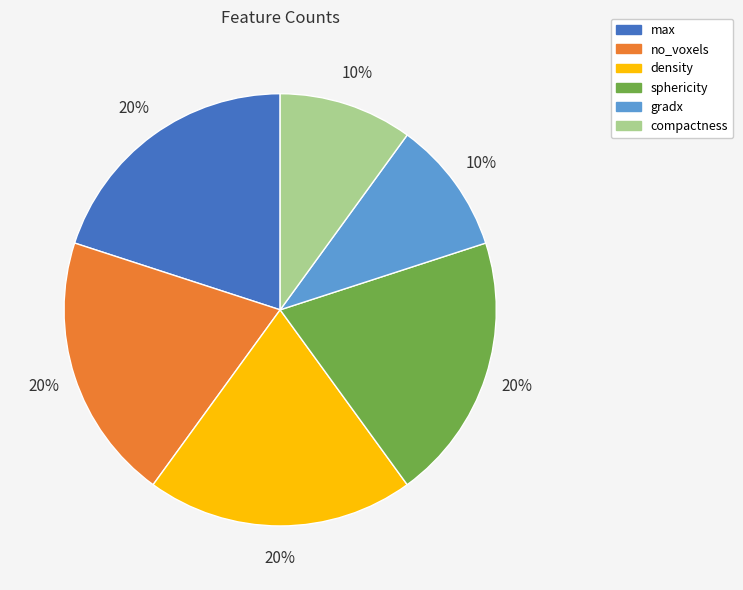

How many slices are in this pie chart?

6